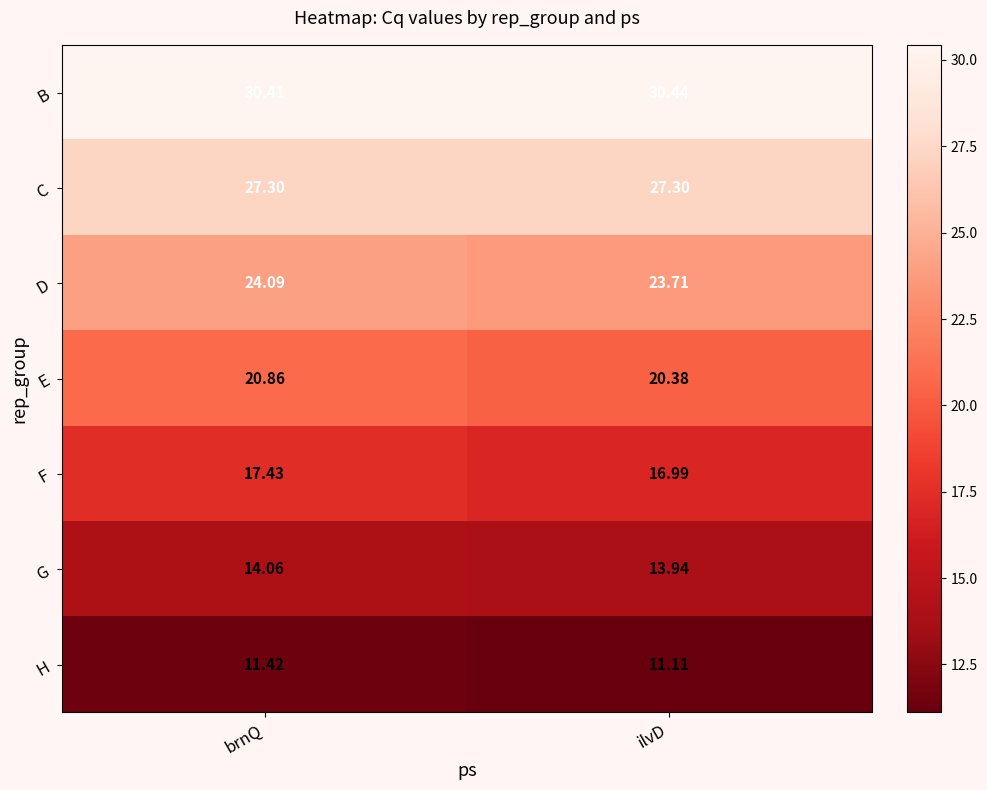

Which series has the largest total across all categories?

B